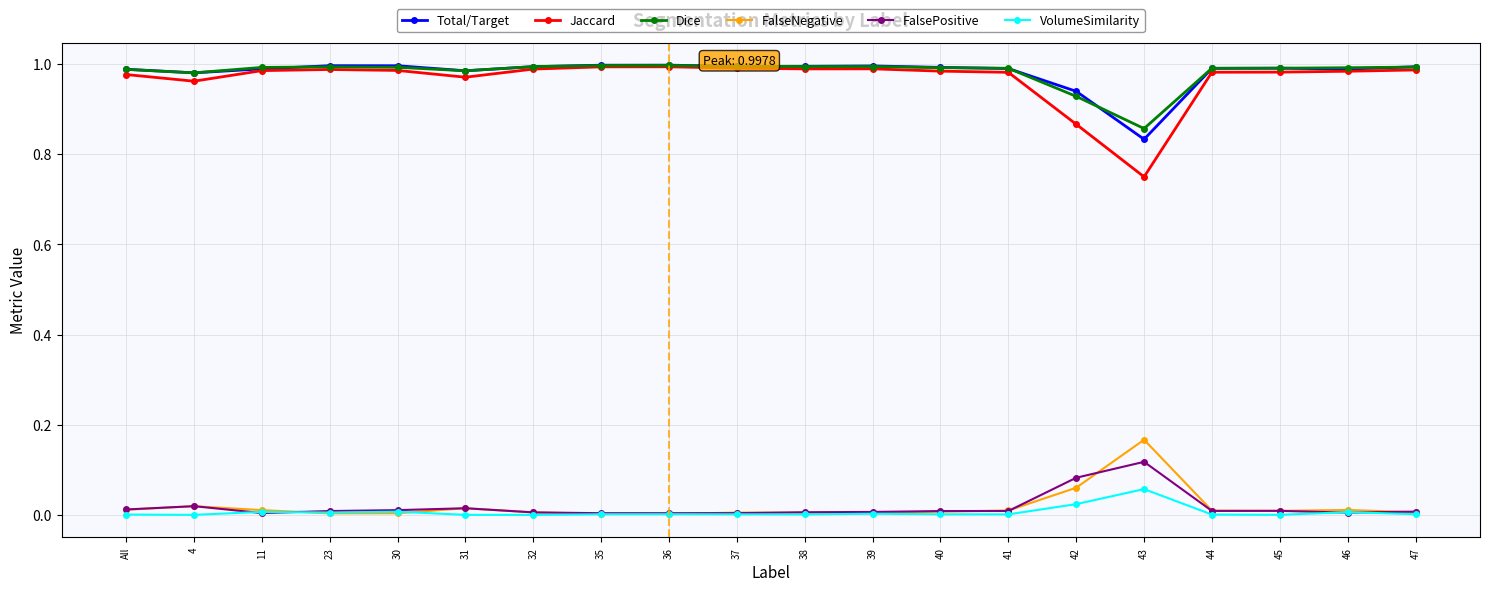

The FalseNegative series shows 0.0 at 11. True or false?

True